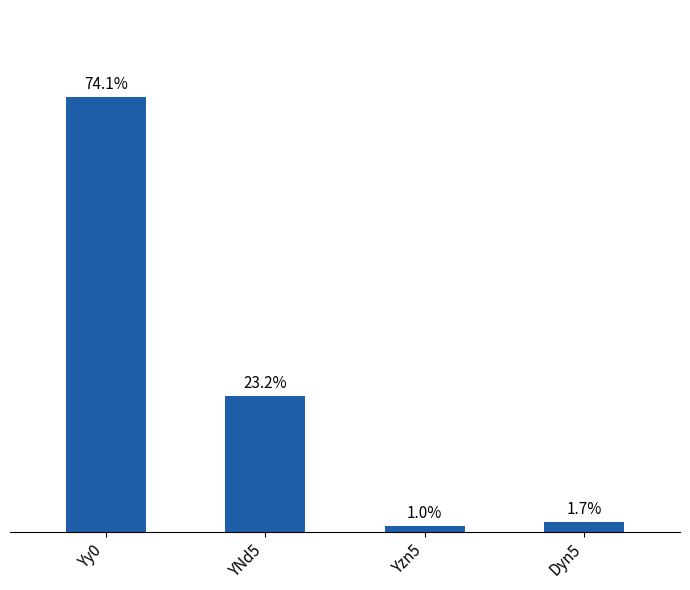

What is the value of the 2nd bar from the left?

18.0